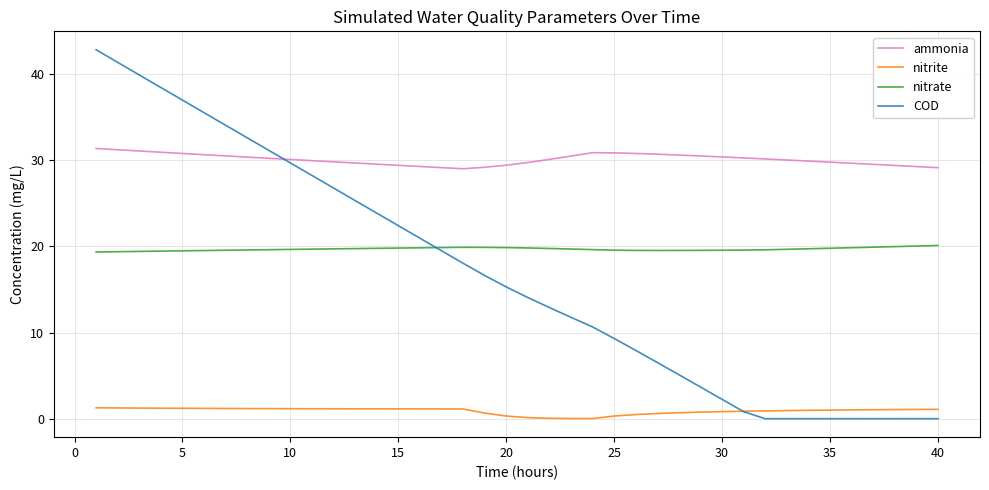

Which series has the largest total across all categories?

ammonia